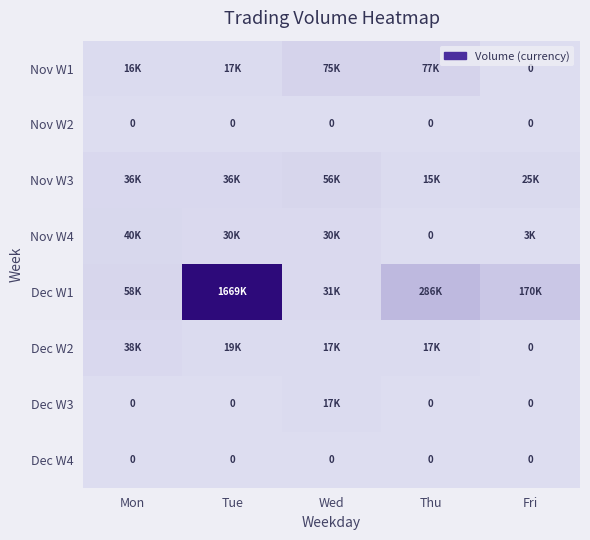

Where is Nov W2 nearest to the value 0?

Mon